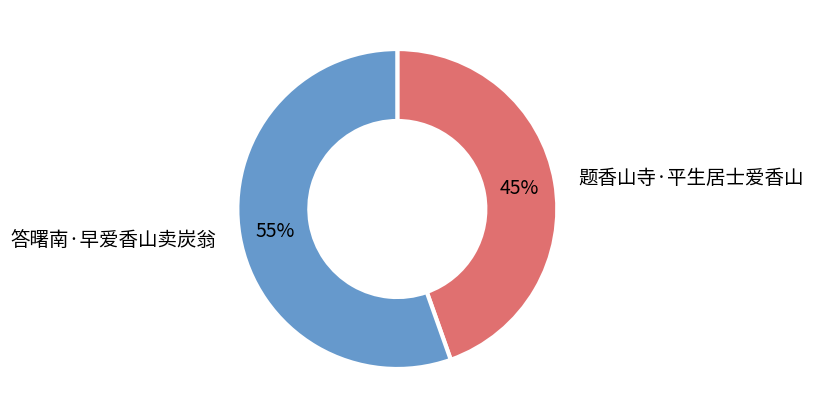

To the nearest percent, what is the average slice percentage?

50%